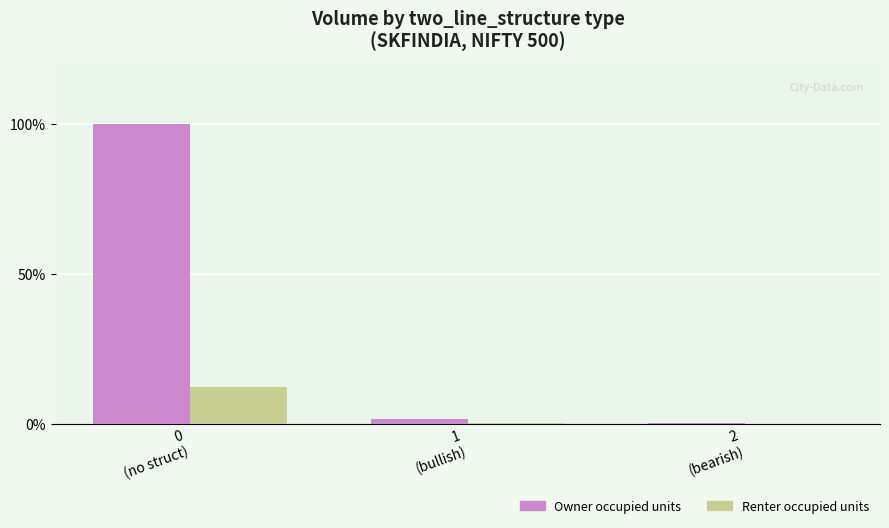

What are all the series names shown in the legend?

Owner occupied units, Renter occupied units